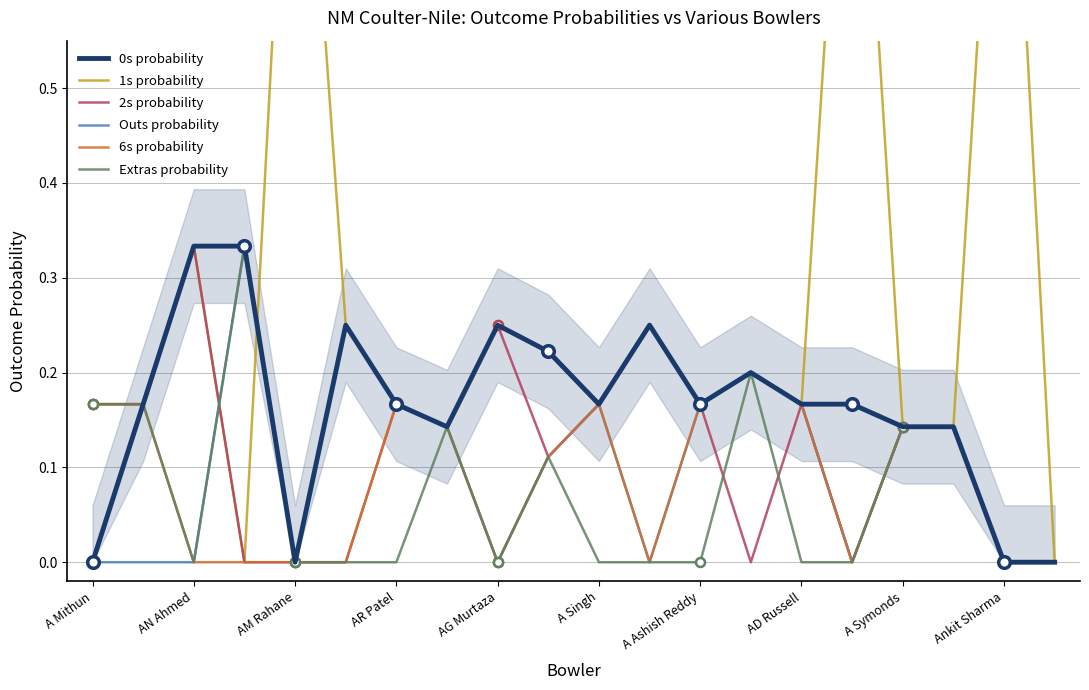

The value of 0s probability at A Mithun is 0.2. True or false?

False